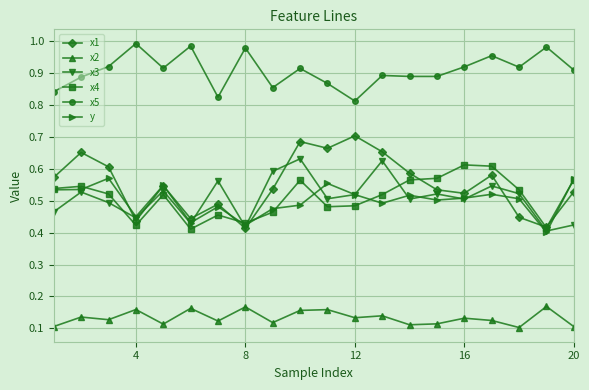

Which series has the largest total across all categories?

x5